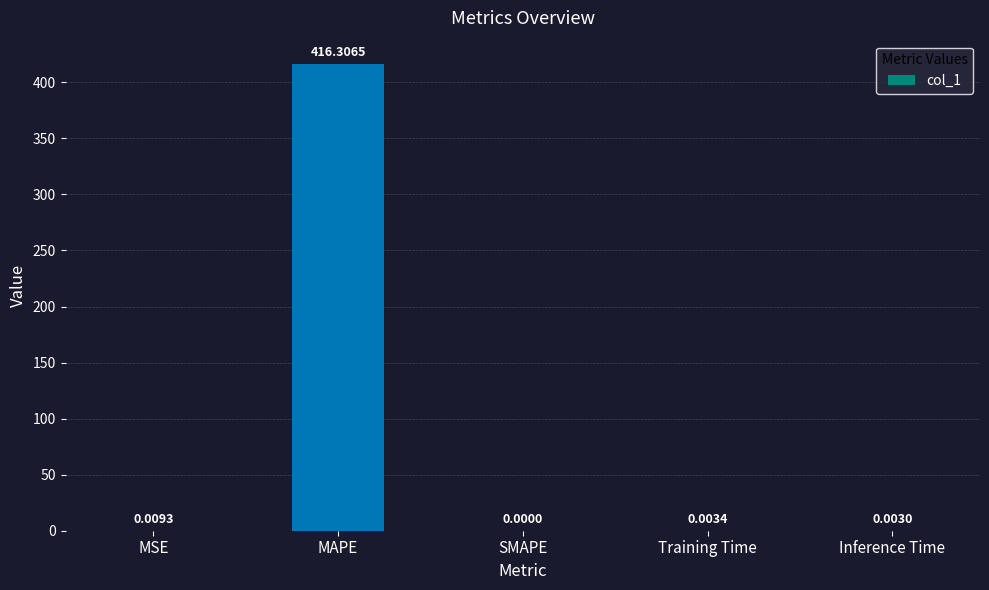

What is the sum of the values at MAPE and MSE?

416.3